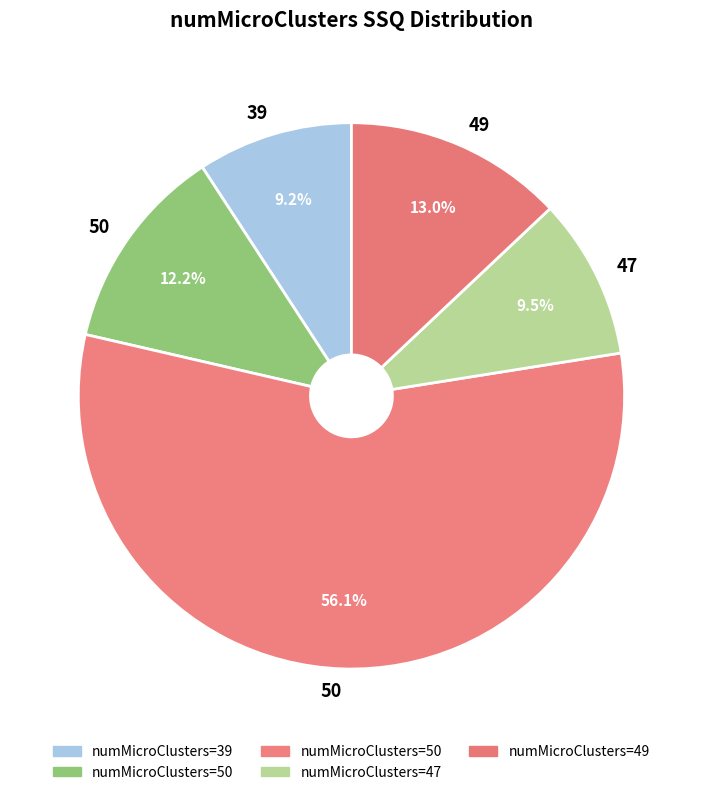

How many slices are in this pie chart?

5